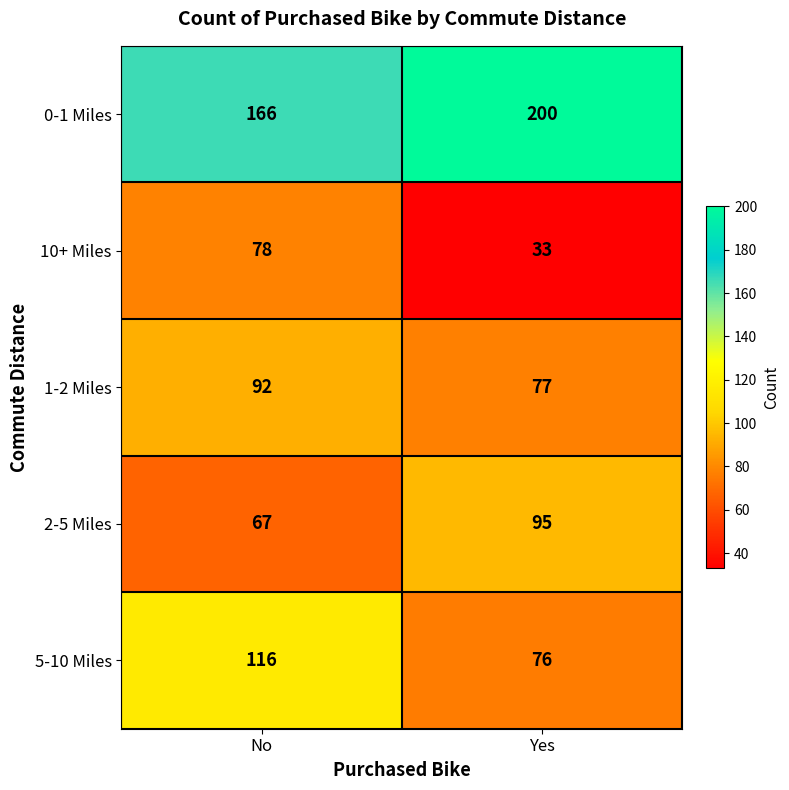

Between No and Yes, which series saw the biggest shift?

10+ Miles